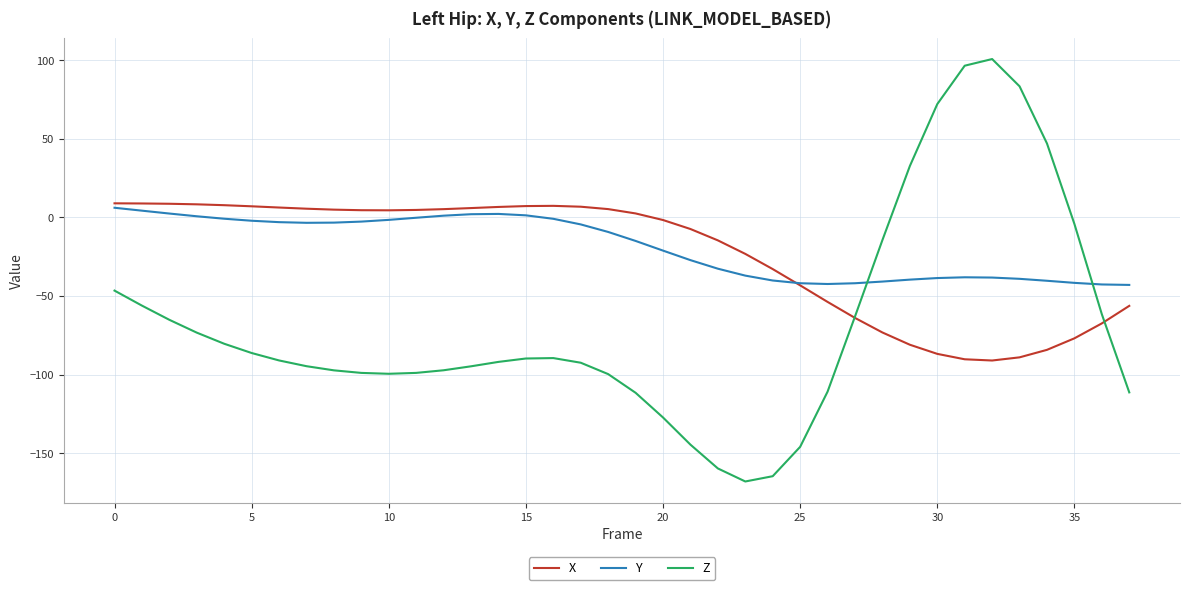

How many values in X are below zero?

18